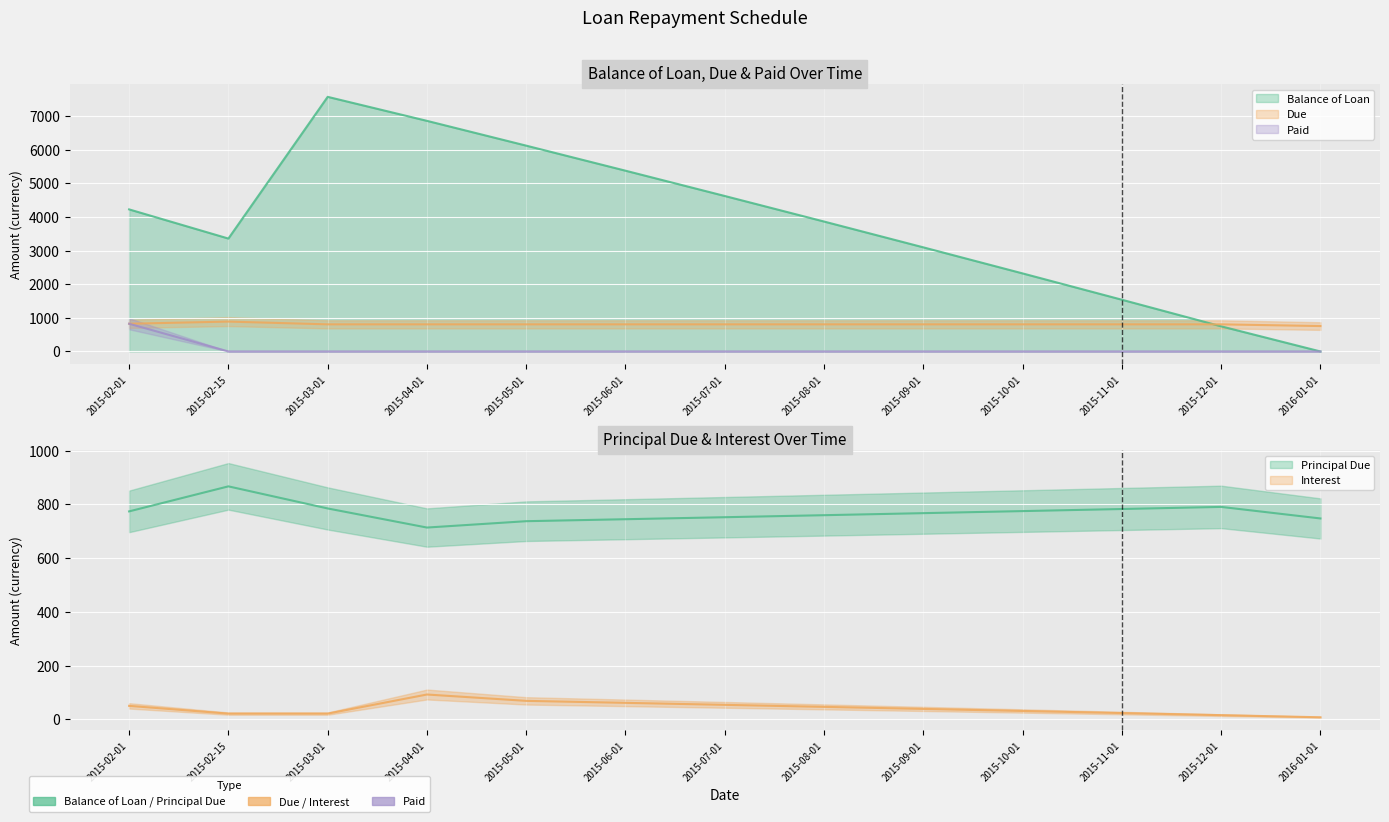

Is the value of Principal Due at 2015-07-01 greater than the value of Interest at 2015-12-01?

Yes